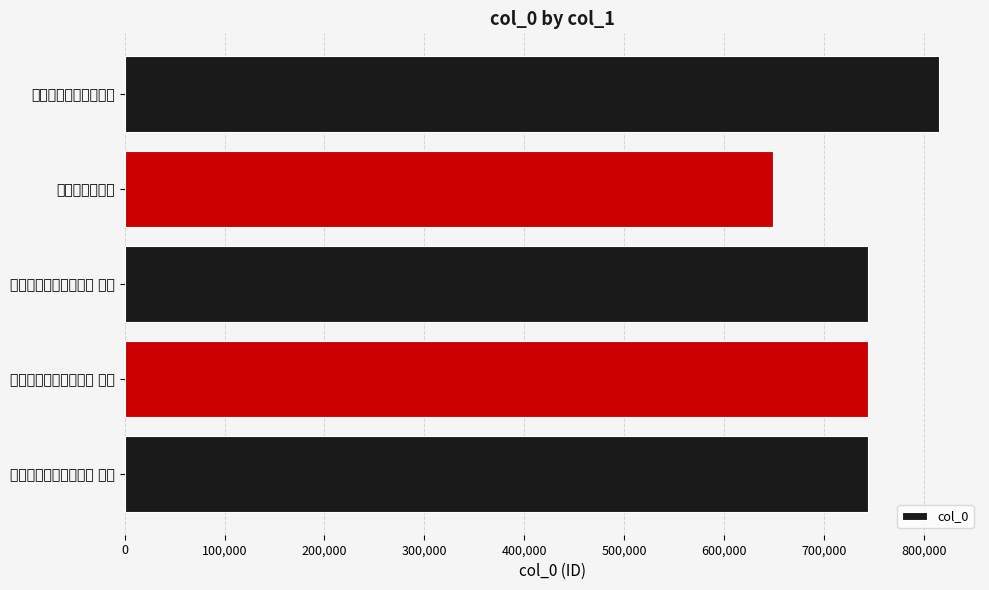

At which category does the chart reach its peak across all series?

自饶州之广信舟中杂咏